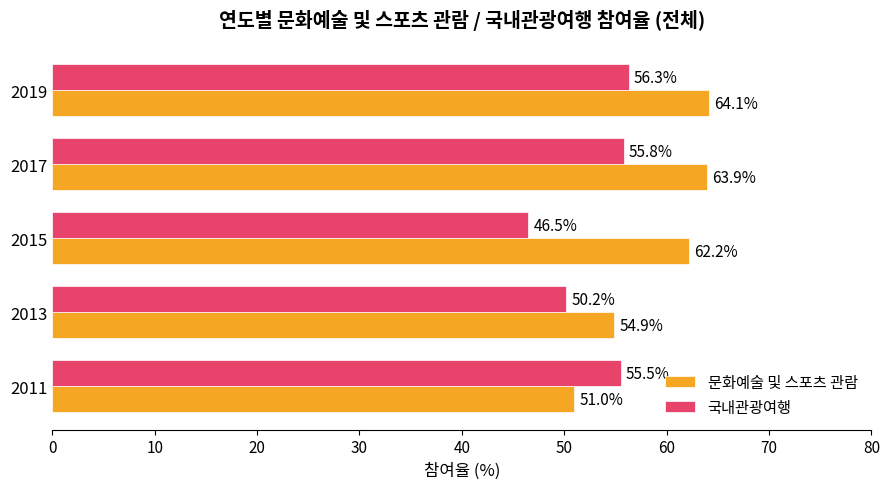

At 2017, list the series in order from largest to smallest.

문화예술 및 스포츠 관람, 국내관광여행